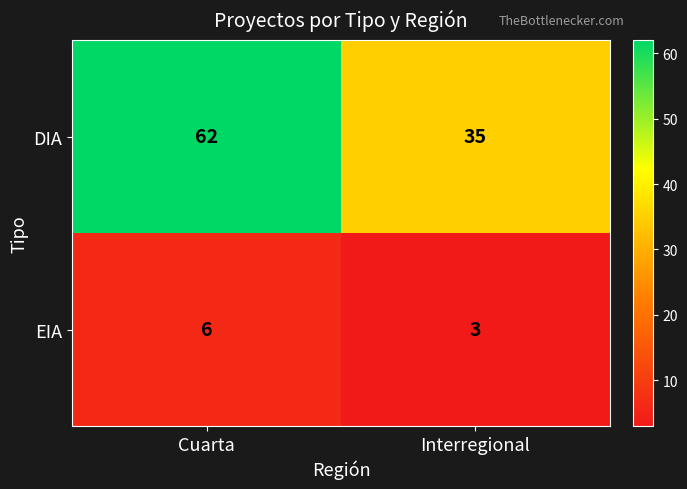

At which category is the sum across all series the highest?

Cuarta